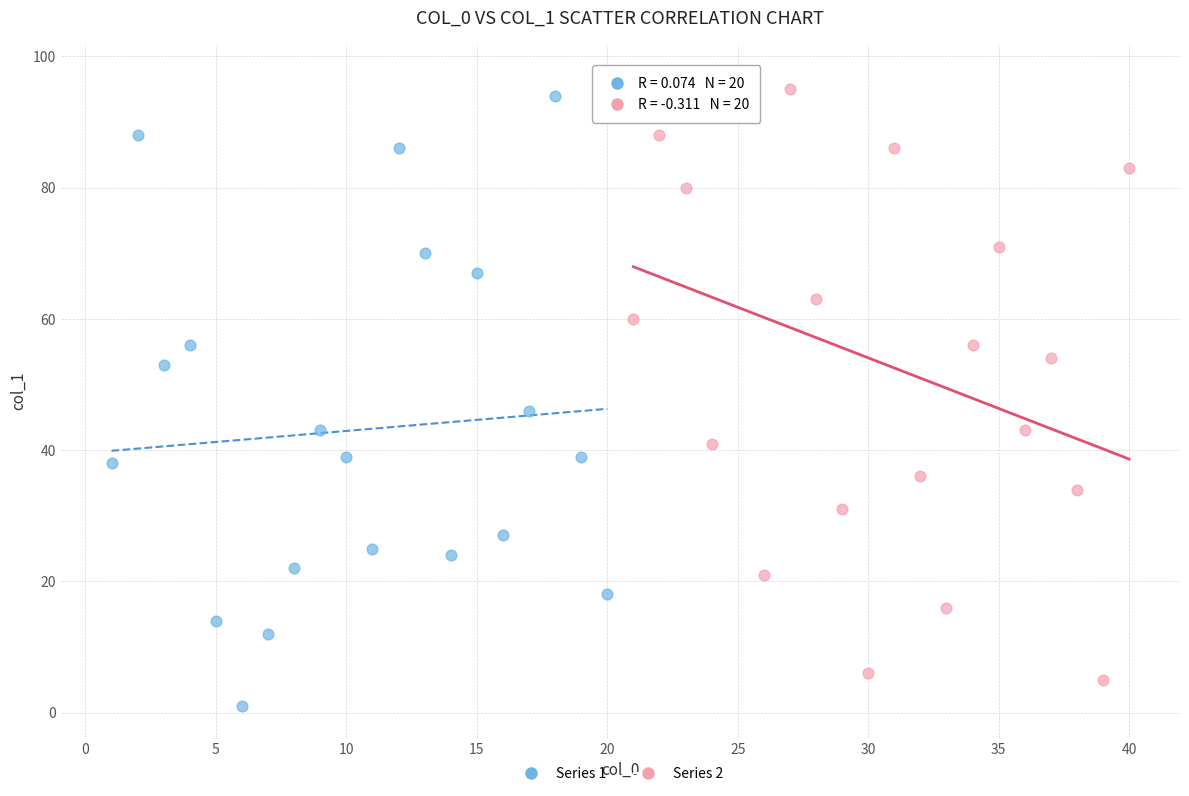

What are all the series names shown in the legend?

Series 1, Series 2